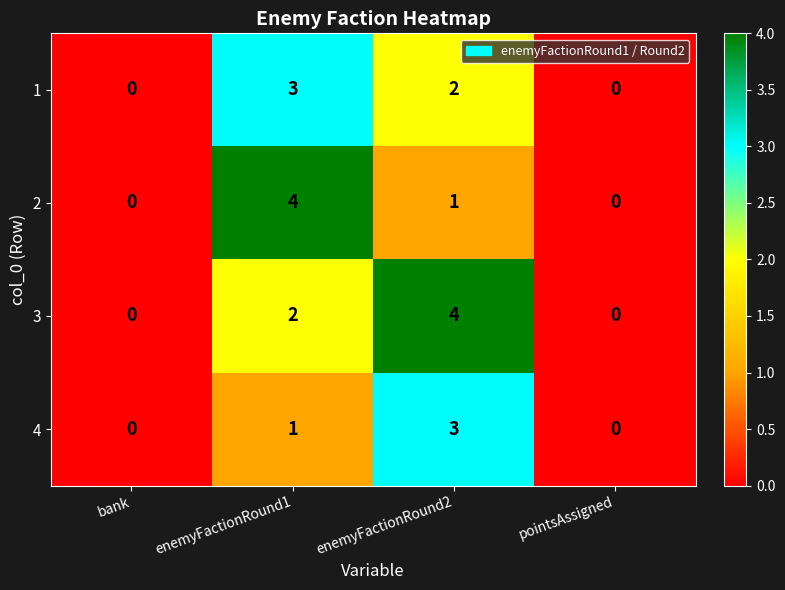

What is the total value across all series at enemyFactionRound2?

10